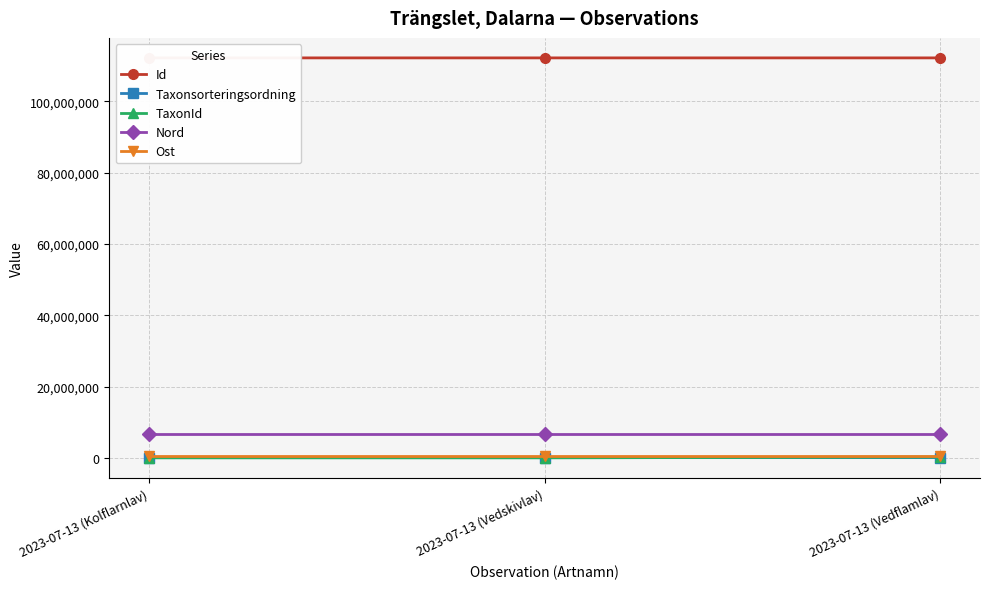

What is the maximum value for Nord?

6811805